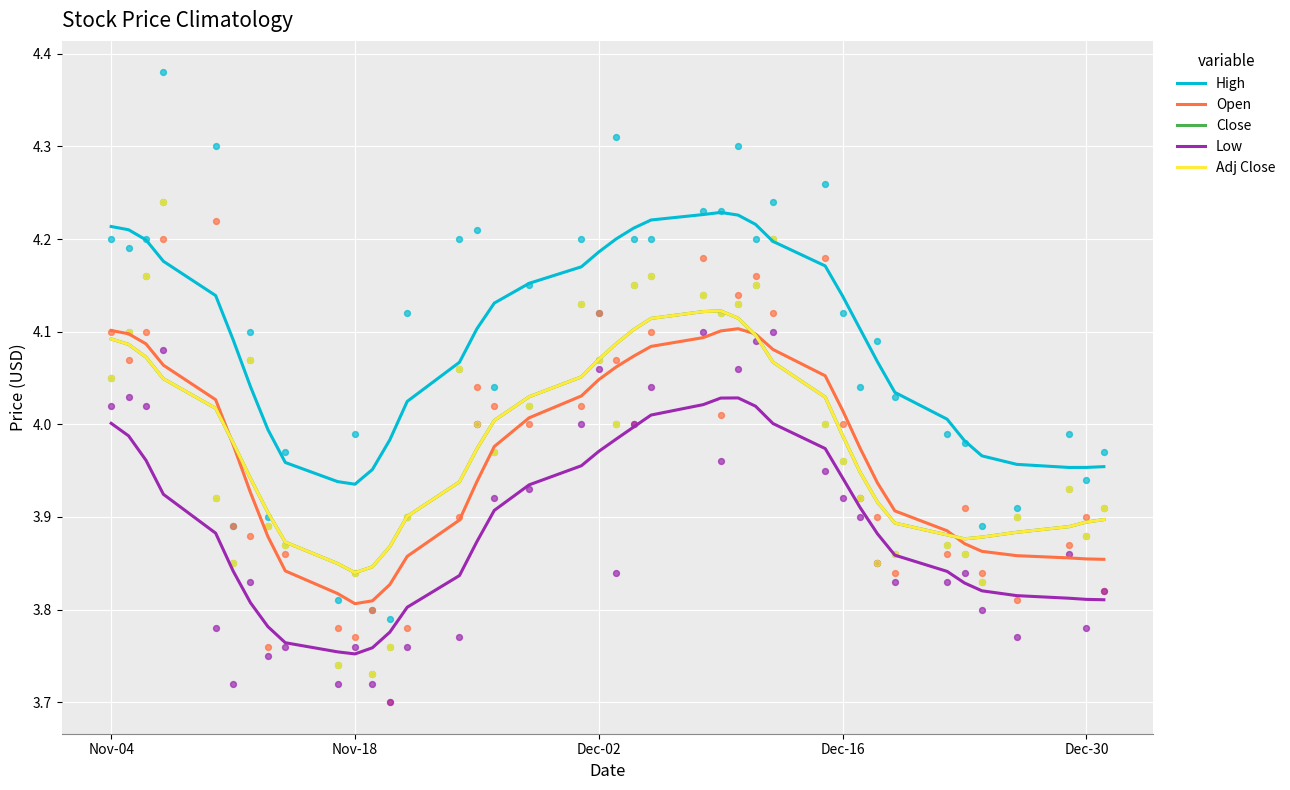

Is the value of Open at 39 greater than the value of Close at 23?

No